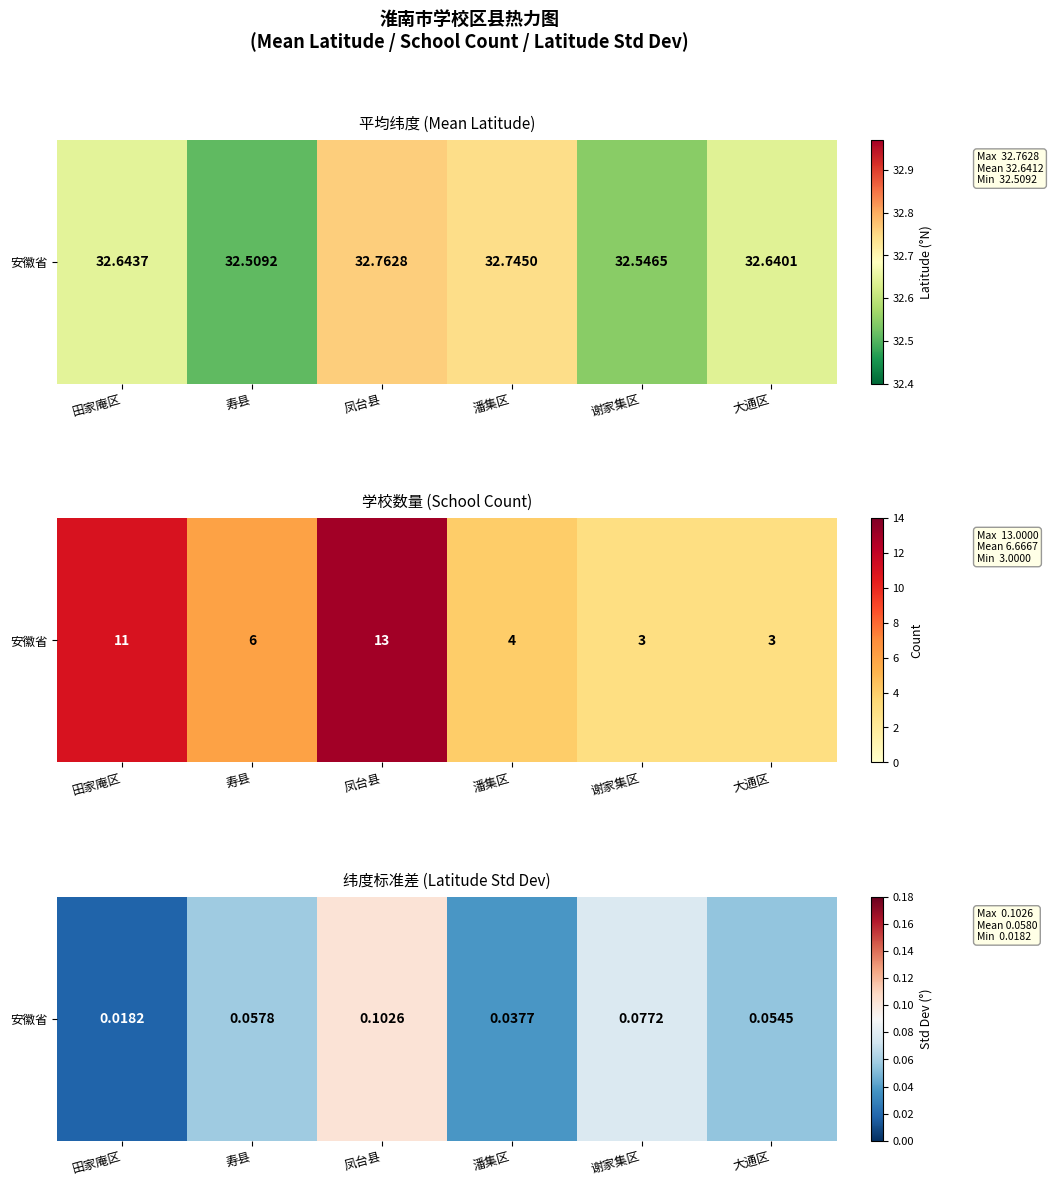

Reading right to left, what are all the values shown in this chart?

大通区=0.1	谢家集区=0.1	潘集区=0.0	凤台县=0.1	寿县=0.1	田家庵区=0.0